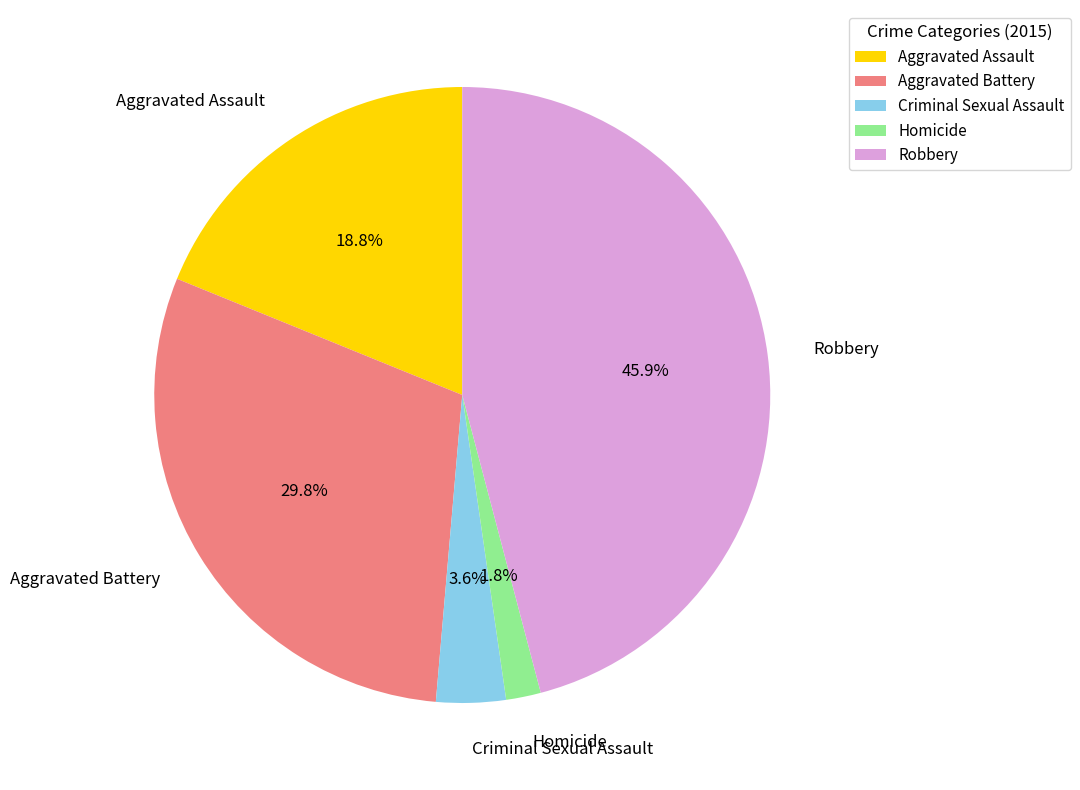

Is it true that Robbery is 40% of the pie?

False